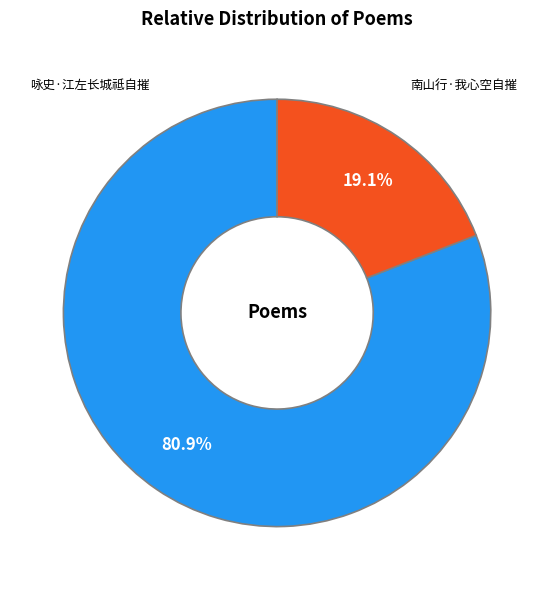

The 咏史·江左长城祗自摧 slice represents 81% of the pie. True or false?

True